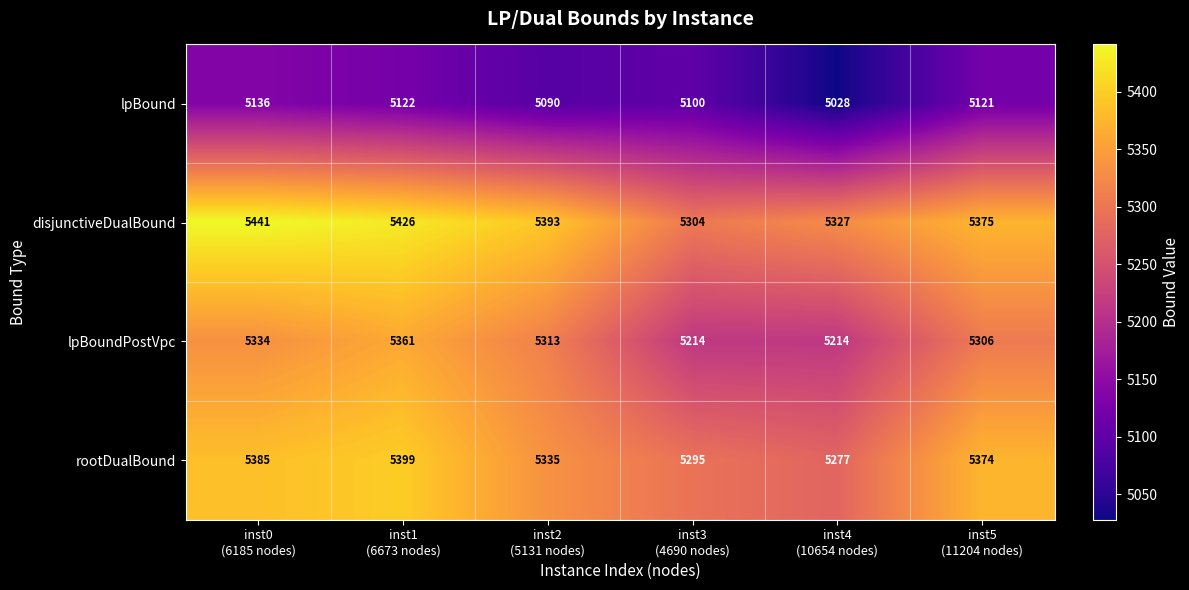

What is the spread (max minus min) of values at inst1
(6673 nodes)?

304